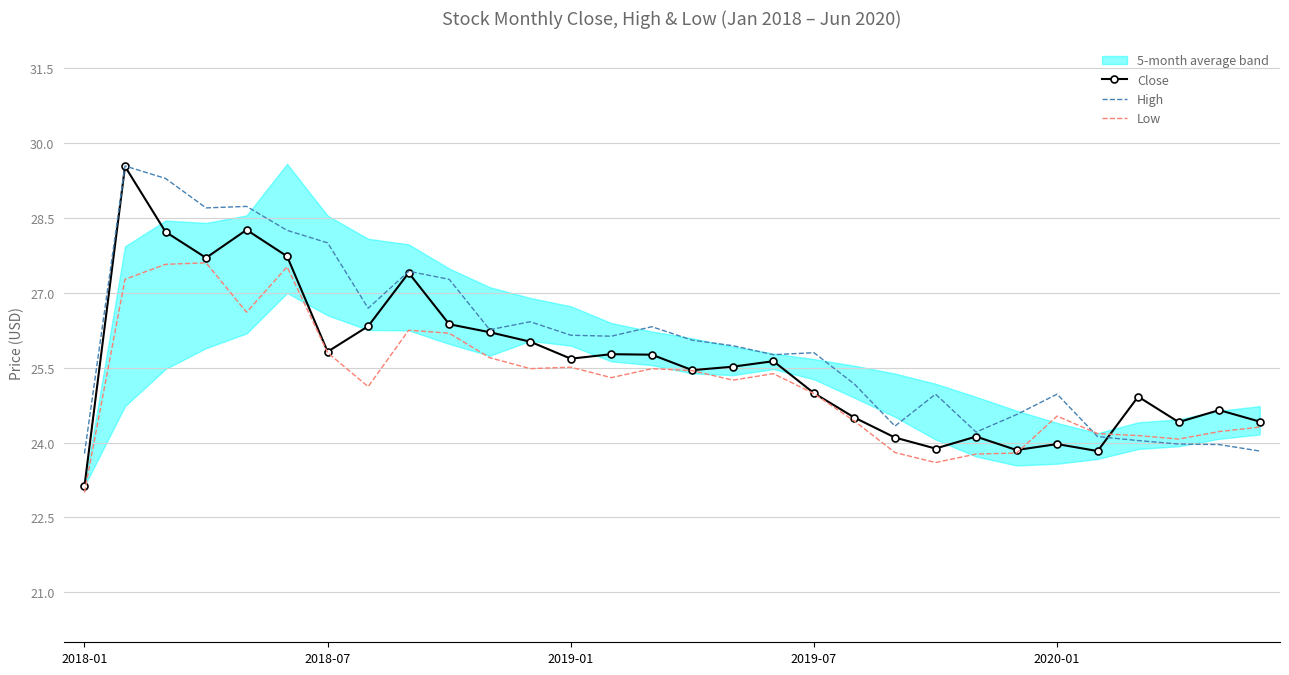

True or false: Low and Close cross at least once.

True